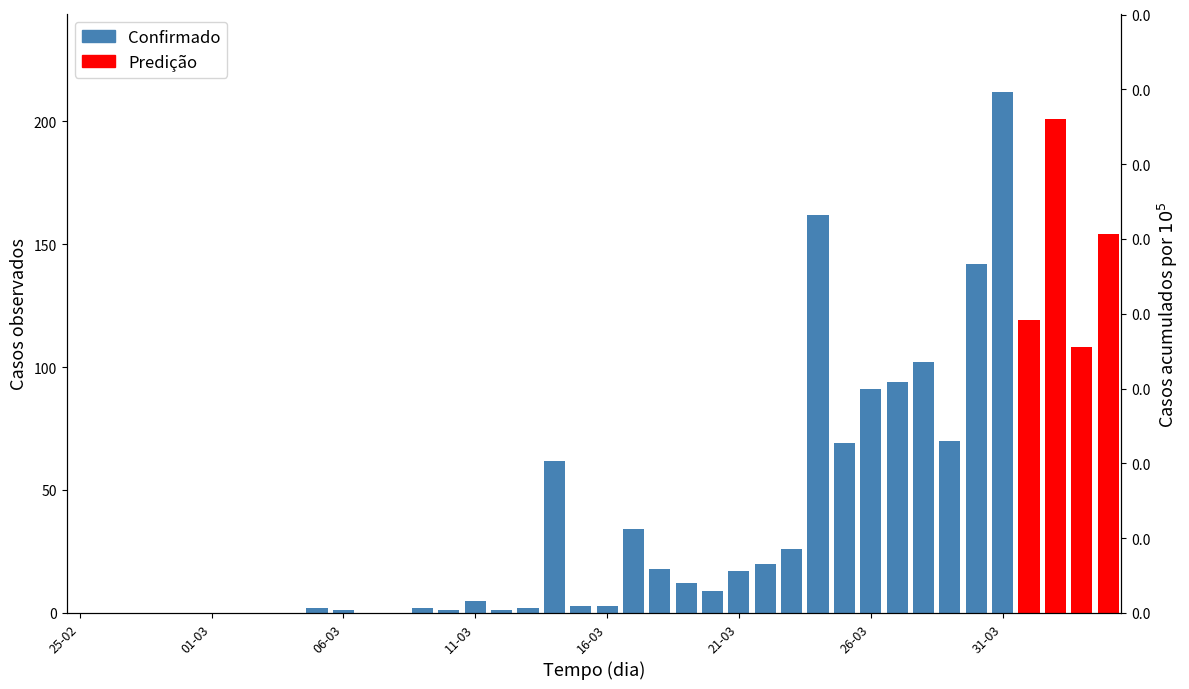

Rank the series at 37 from lowest to highest value.

Confirmado, Predição